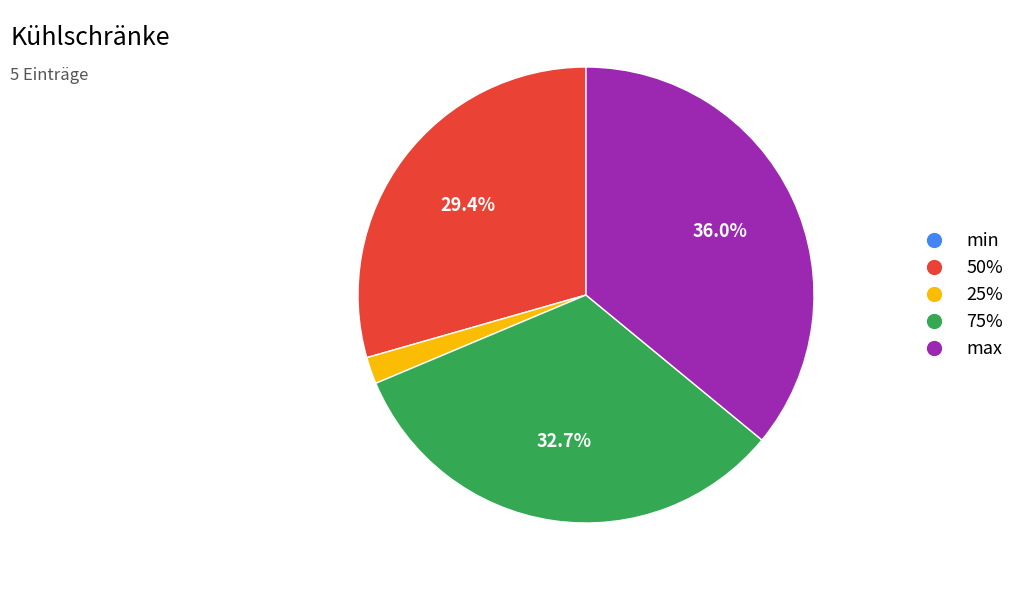

What percentage do 50% and 75% together represent?

62.1%